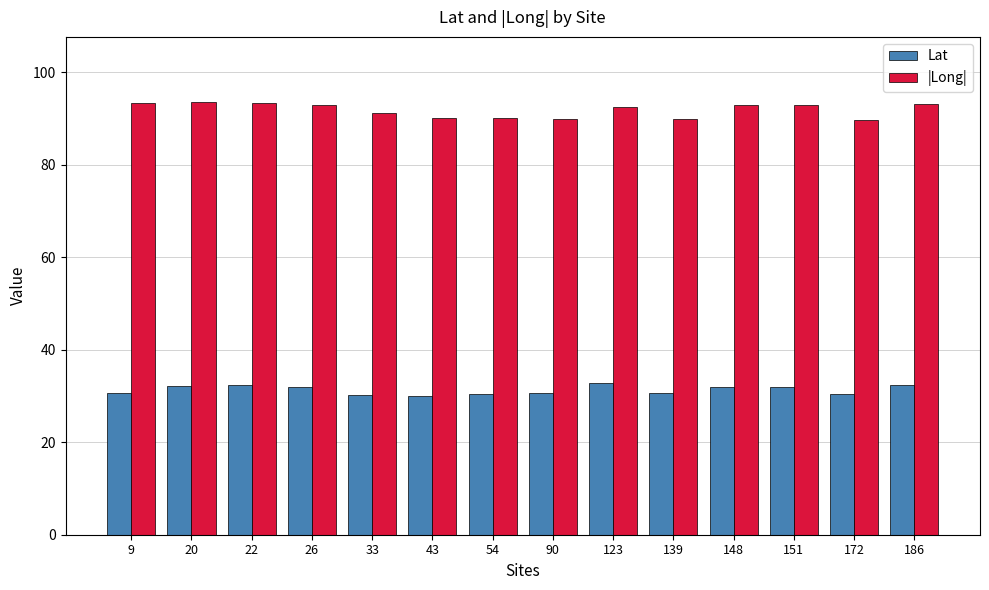

What is the average value of the Lat series?

31.3